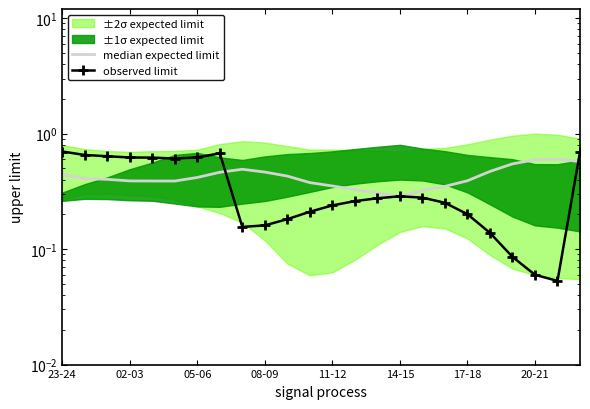

What is the greatest value displayed?

0.7